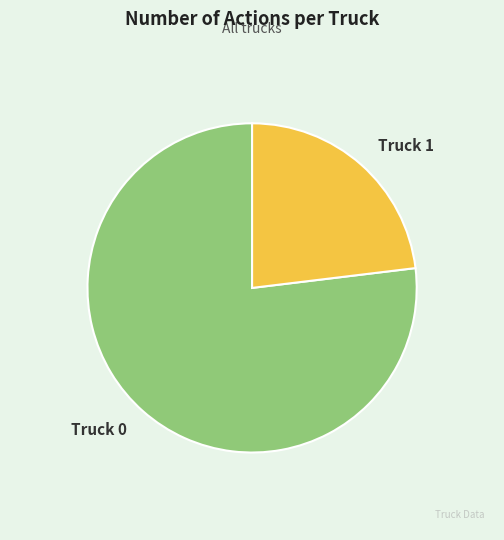

Do Truck 1 and Truck 0 together represent more than half of the pie?

Yes